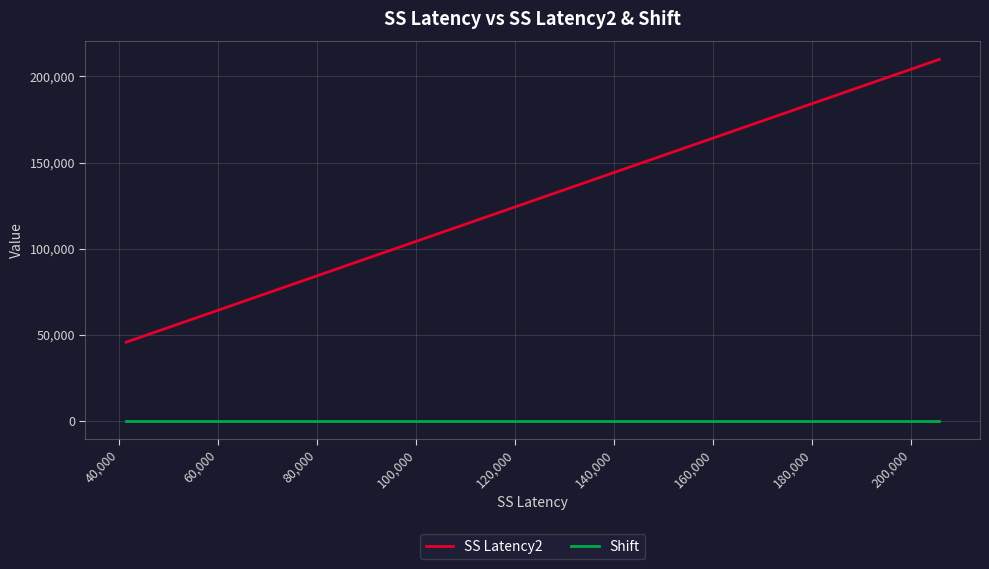

How many series are shown in this chart?

2